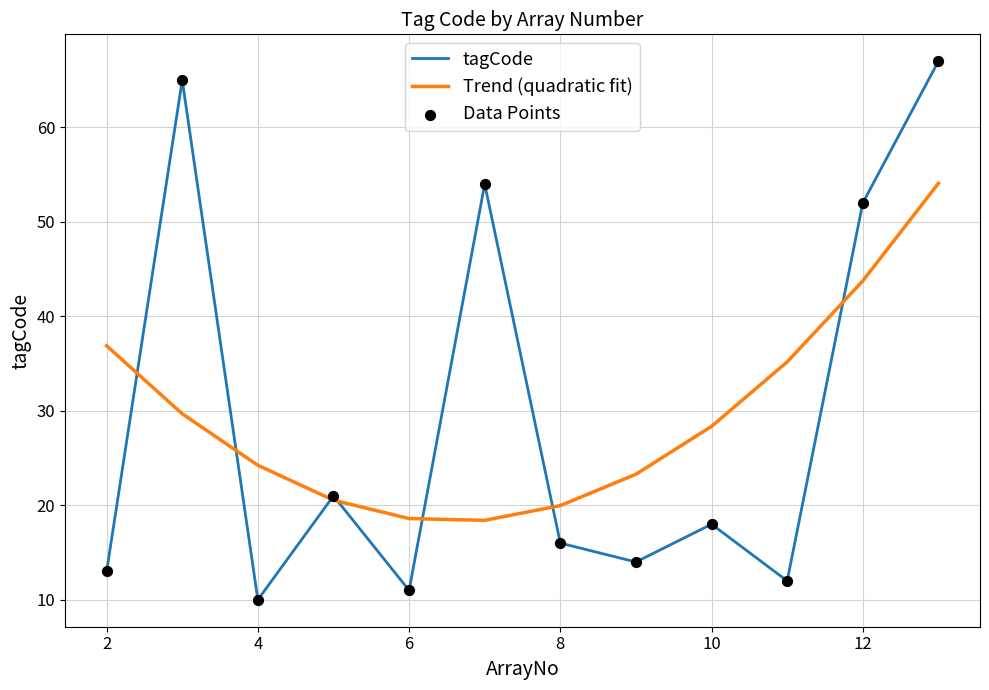

Rank the series by their maximum value, from lowest to highest.

Trend (quadratic fit), tagCode